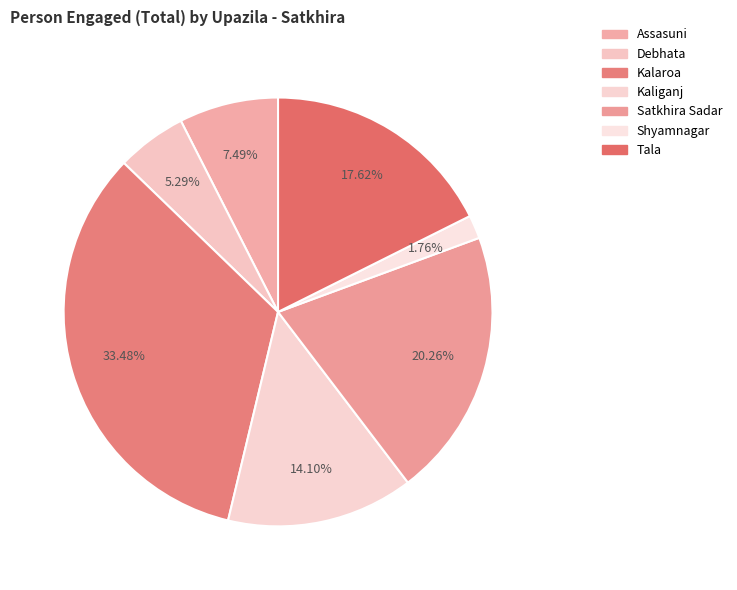

Count the number of slices in the pie.

7